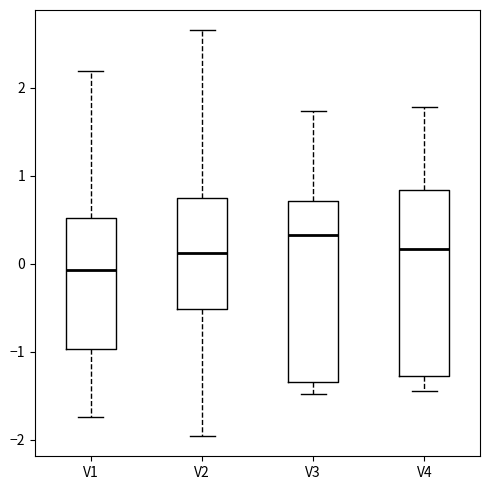

Which box has the lowest median line?

V1